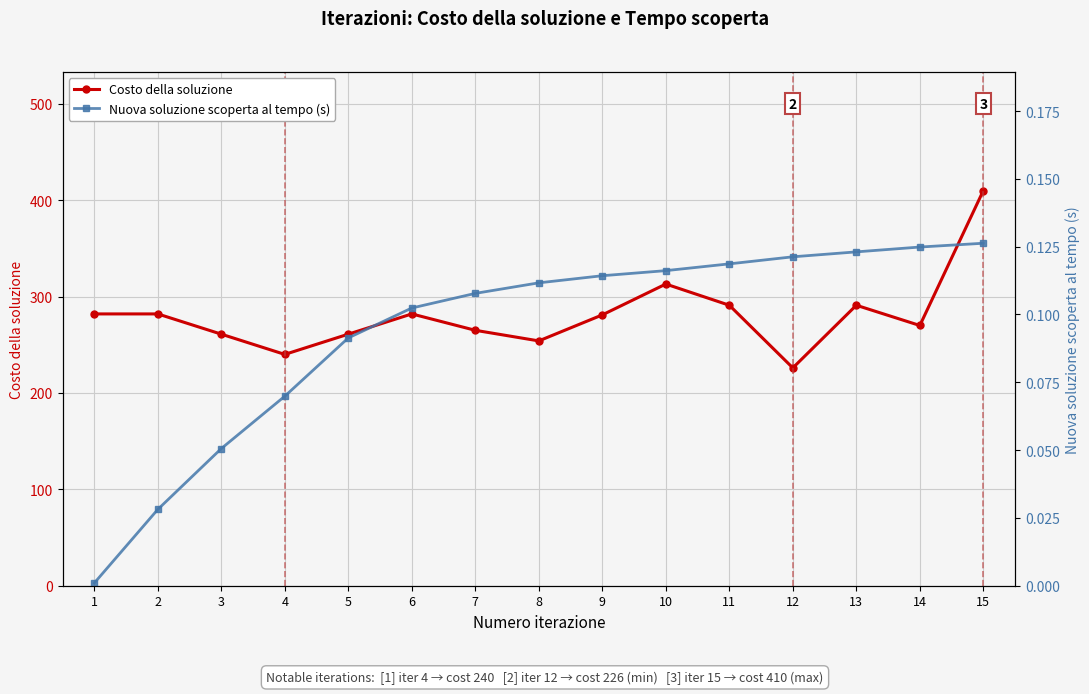

Reading left to right, extract all data points from this chart.

Costo della soluzione: 282.0	282.0	261.0	240.0	261.0	282.0	265.0	254.0	281.0	313.0	291.0	226.0	291.0	270.0	410.0
Nuova soluzione scoperta al tempo (s): 0.0	0.0	0.1	0.1	0.1	0.1	0.1	0.1	0.1	0.1	0.1	0.1	0.1	0.1	0.1